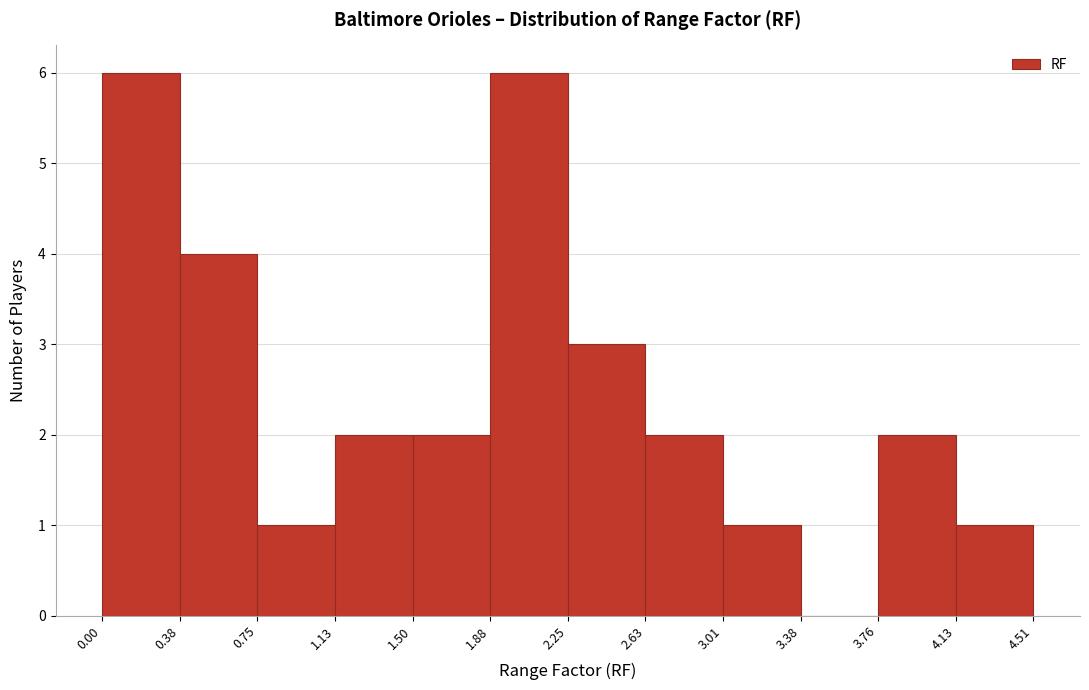

Reading left to right, transcribe this chart: for each bar, give the range it covers on the x-axis and its height. The values are not printed on the chart, so give them approximately, as read against the axis.

0.00 to 0.38: 6
0.38 to 0.75: 4
0.75 to 1.13: 1
1.13 to 1.50: 2
1.50 to 1.88: 2
1.88 to 2.25: 6
2.25 to 2.63: 3
2.63 to 3.01: 2
3.01 to 3.38: 1
3.38 to 3.76: 0
3.76 to 4.13: 2
4.13 to 4.51: 1